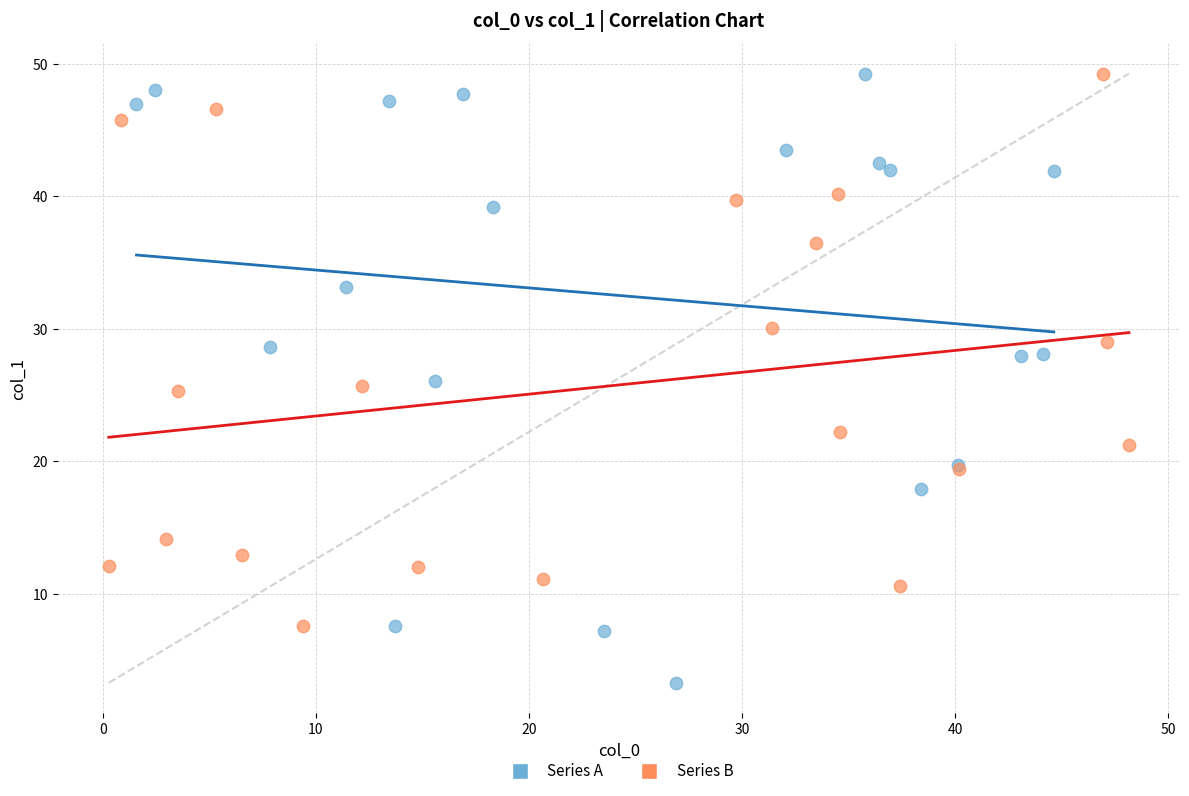

Which series has the widest spread of Y values?

Series A